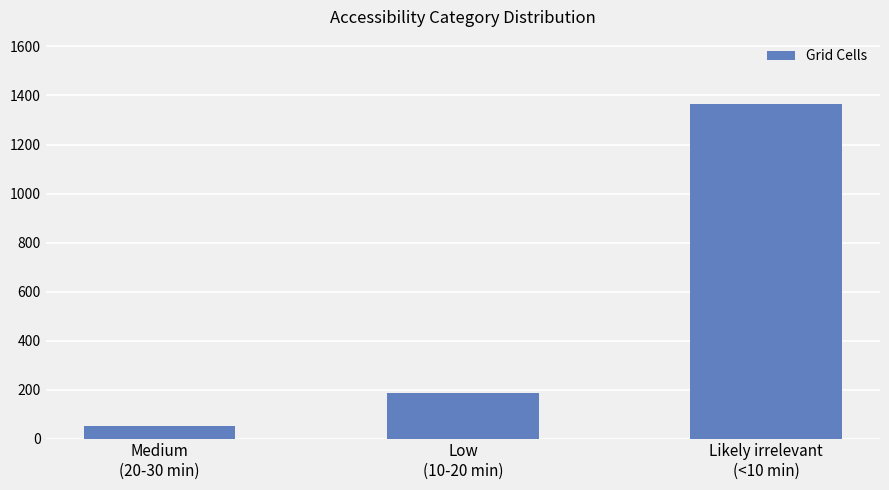

What is the minimum value shown in the chart?

50